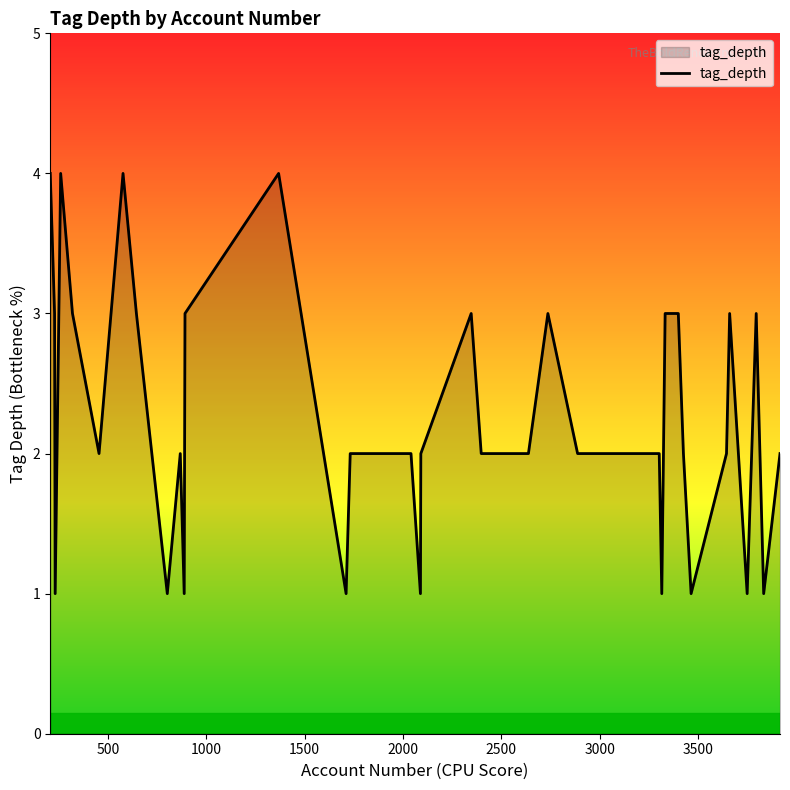

What is the greatest value displayed?

4